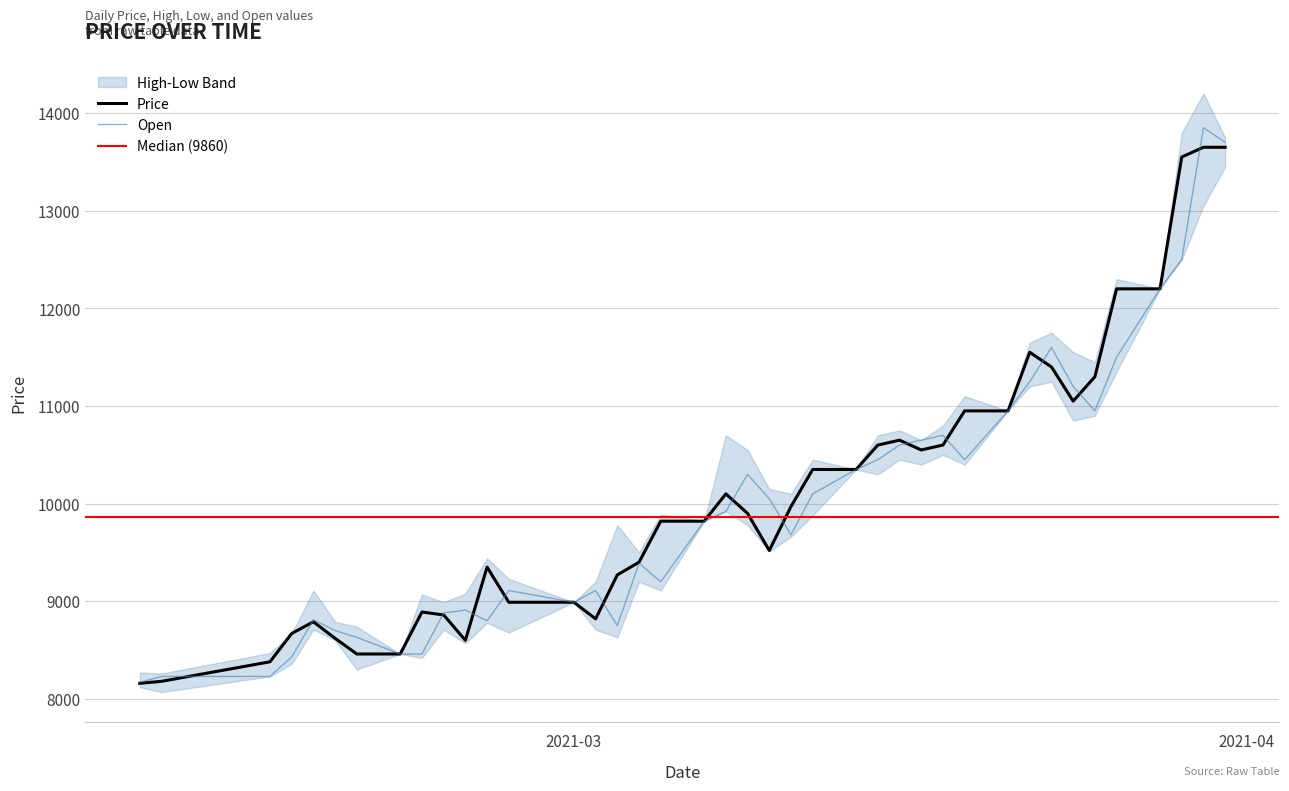

Where is the first local maximum for Open?

4